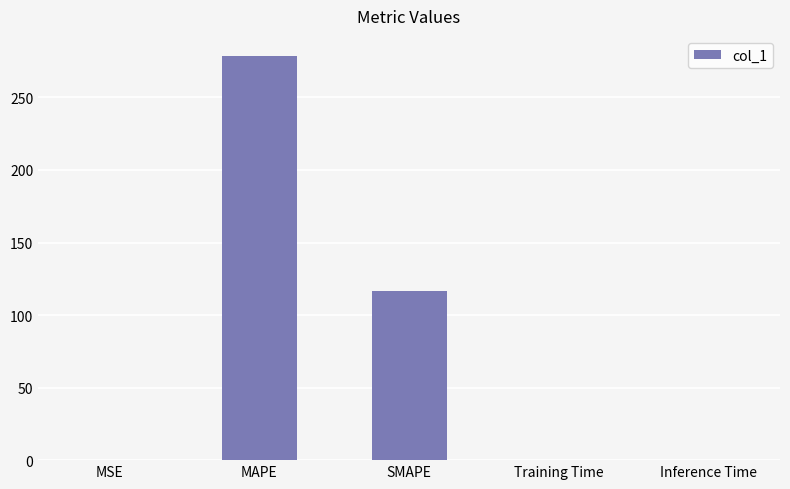

True or false: the data shows 278.5 at MAPE.

True